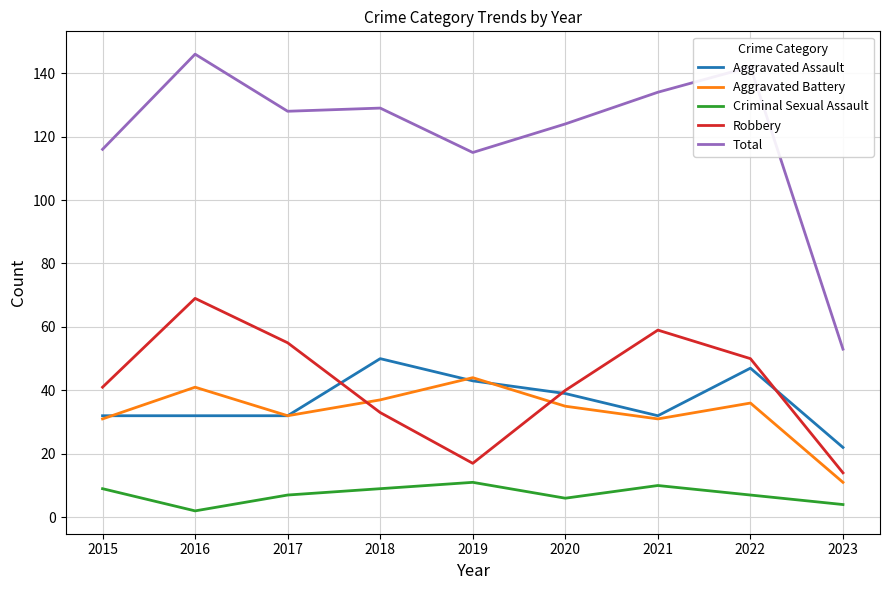

What is the lowest value of the Criminal Sexual Assault series?

2